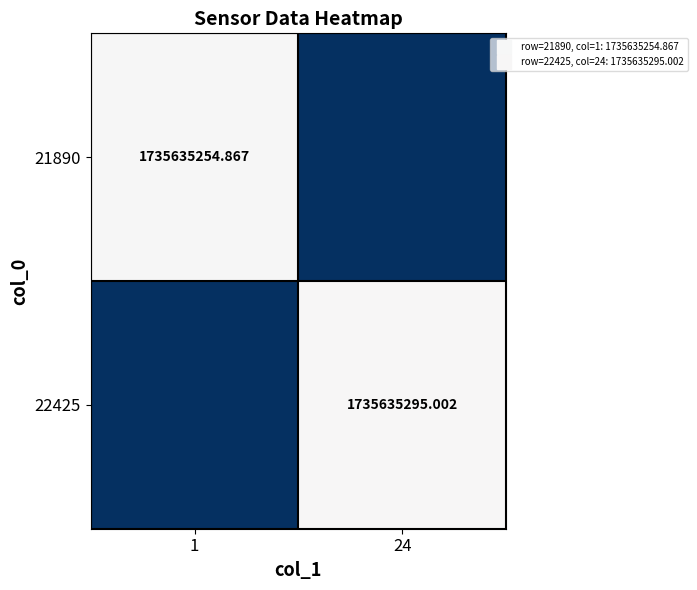

How many data points in 21890 are above 1735635254?

1